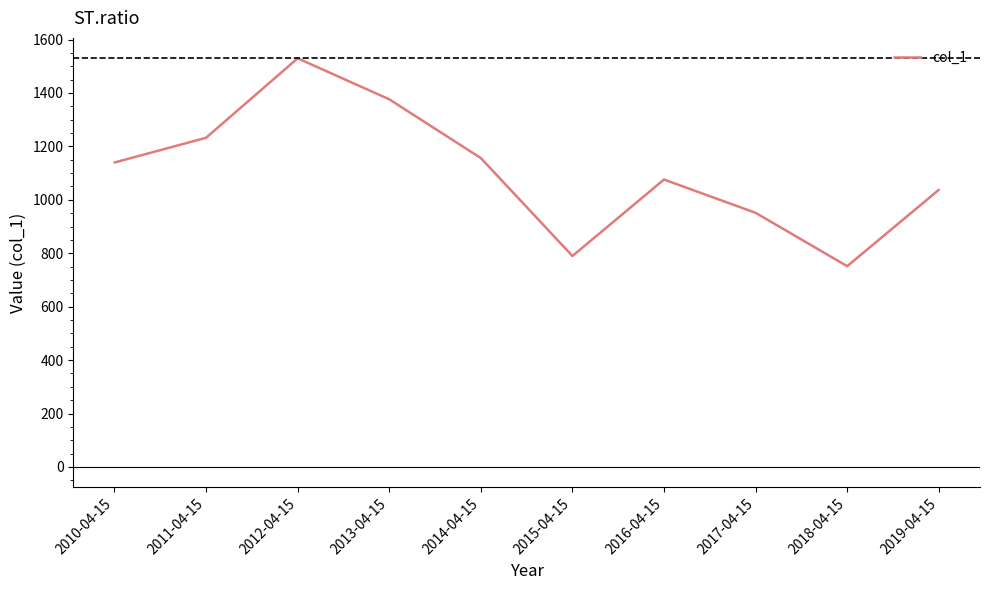

What is the difference between the second highest and minimum values?

624.7